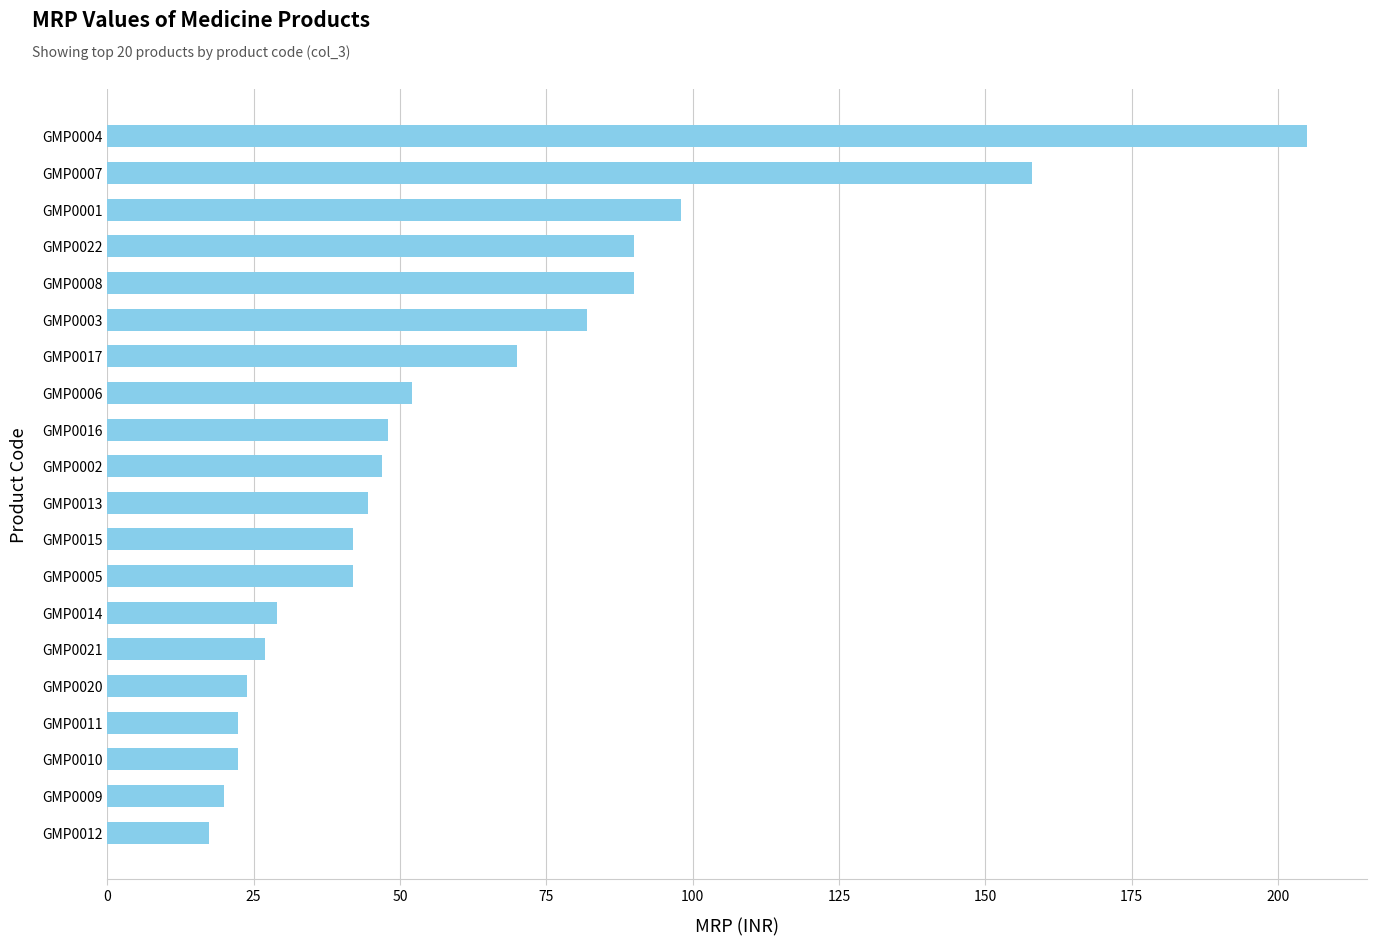

Which has a higher value, GMP0007 or GMP0009?

GMP0007